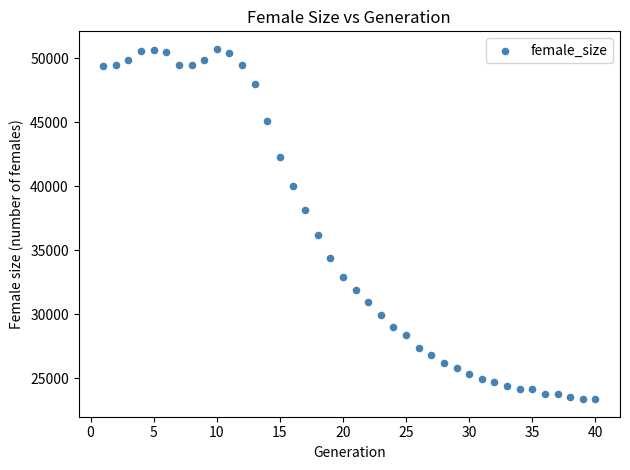

What is the range of X values (max minus min)?

39